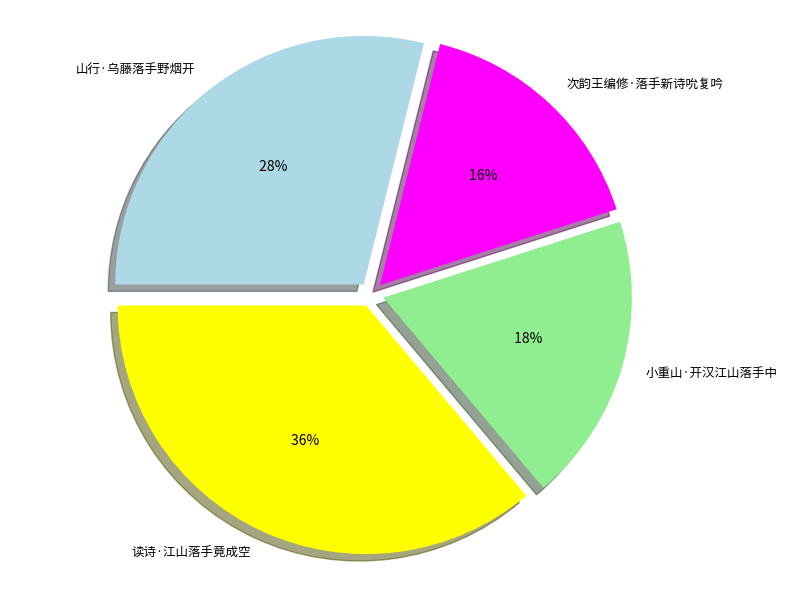

To the nearest percent, what is the difference between the largest and smallest slice percentages?

20%